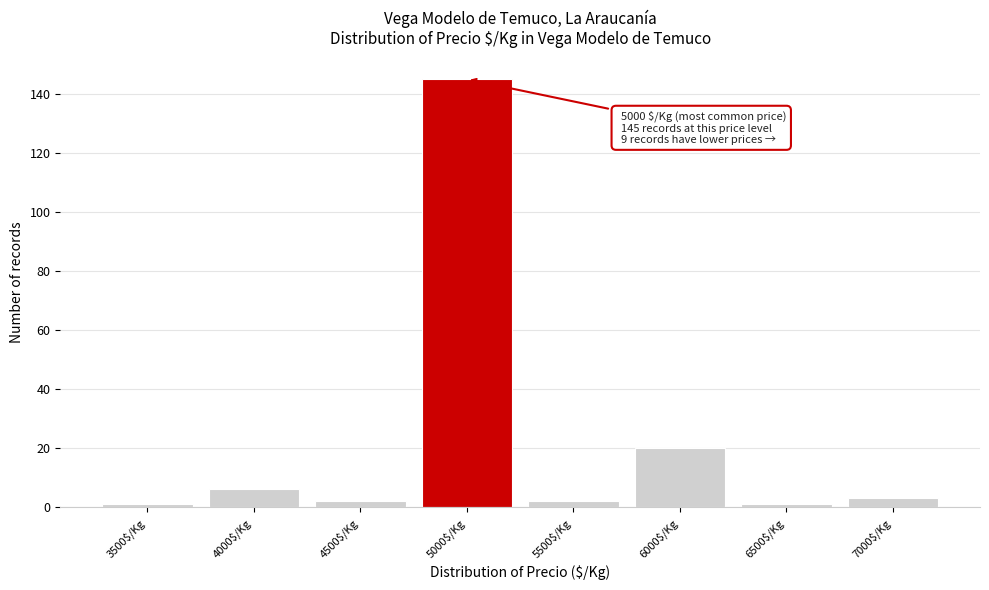

Reading left to right, extract all data points from this chart.

1	6	2	145	2	20	1	3